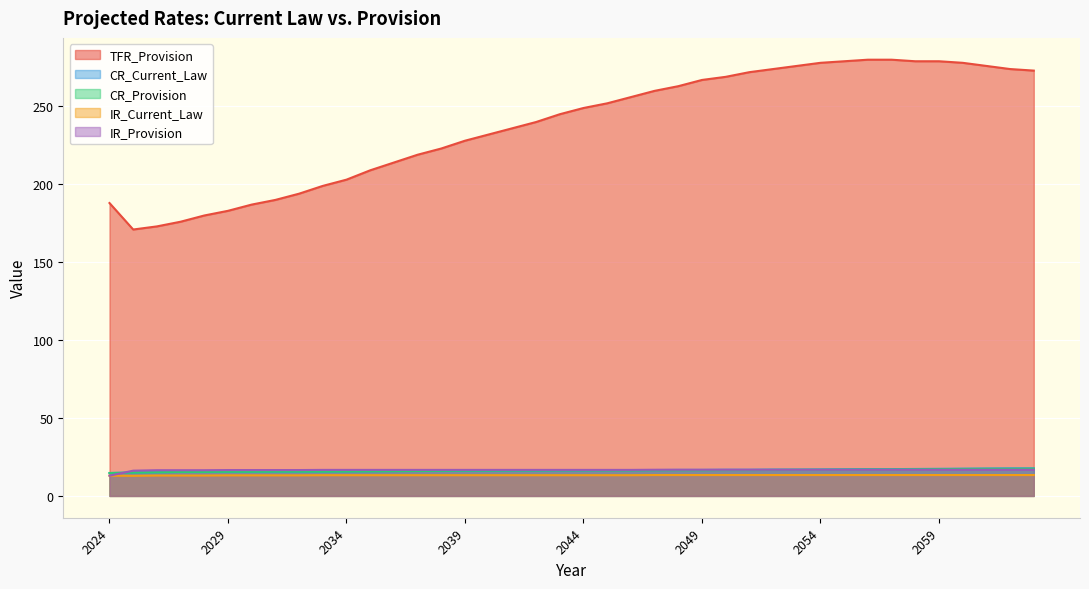

How many intersections are there between CR_Current_Law and IR_Provision?

1